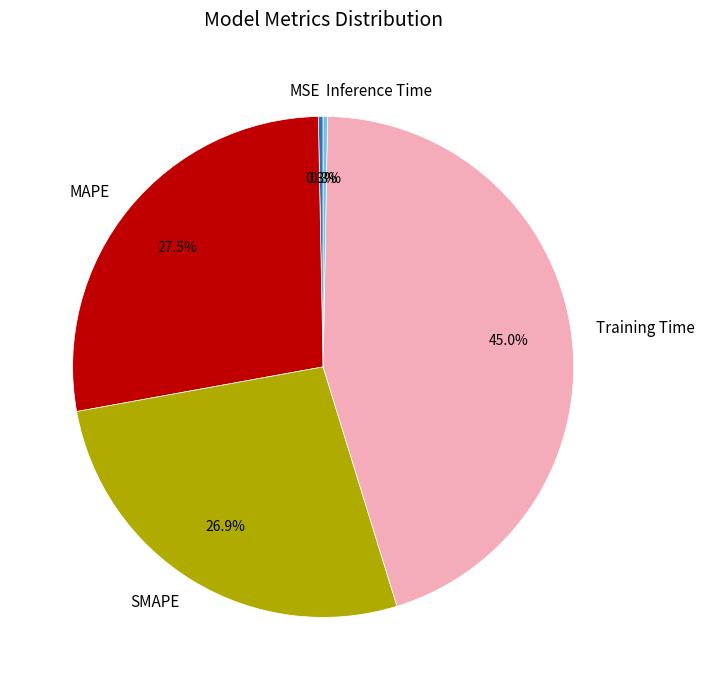

Between Inference Time and Training Time, which is larger?

Training Time